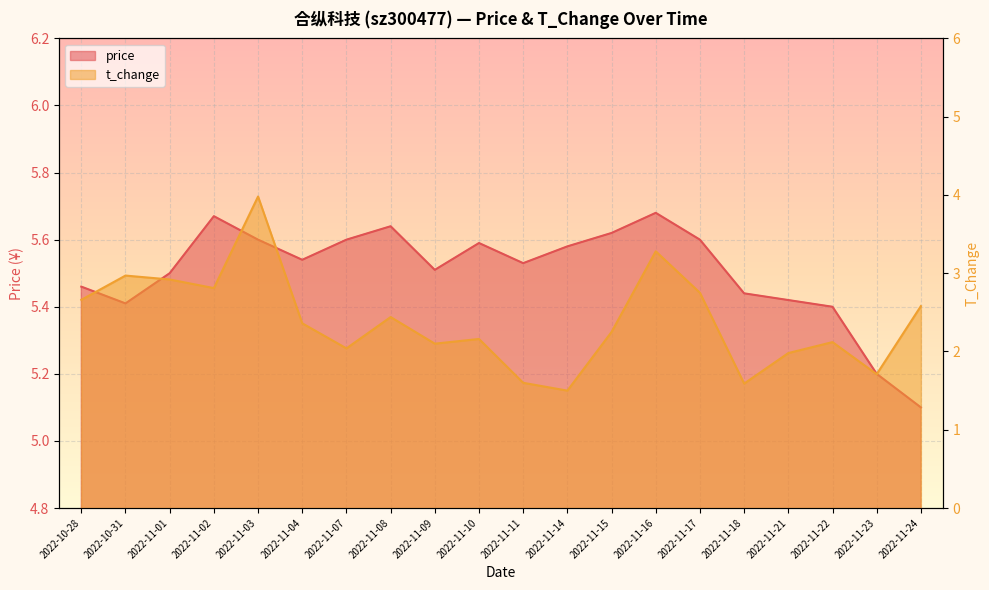

What is the greatest value displayed?

5.7